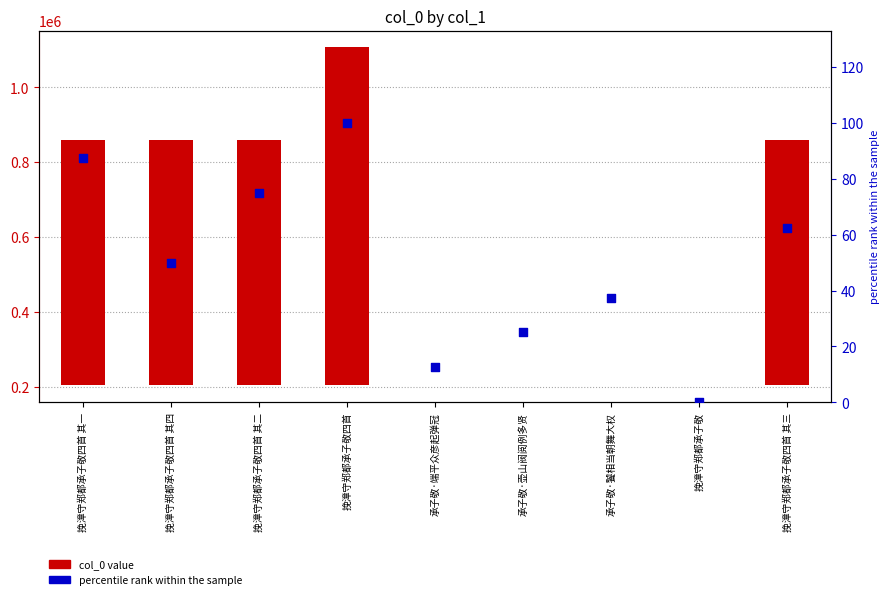

Which series has the largest total across all categories?

col_0 value